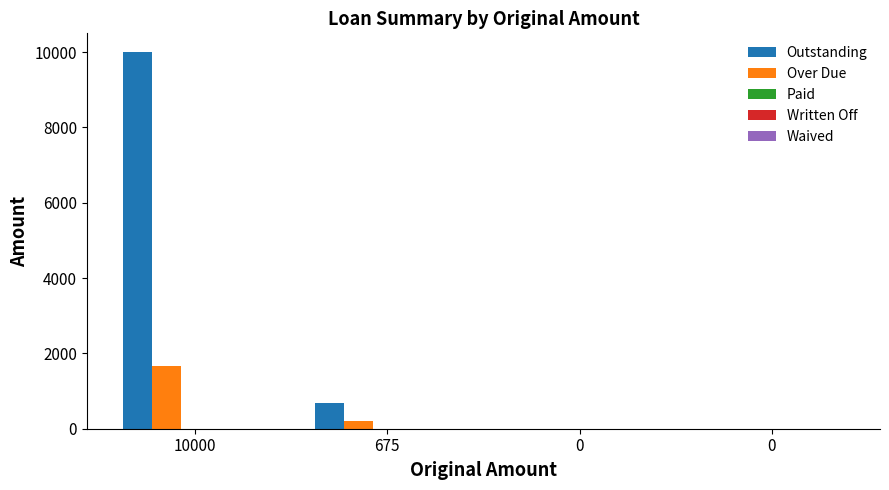

How many groups of bars are there?

4